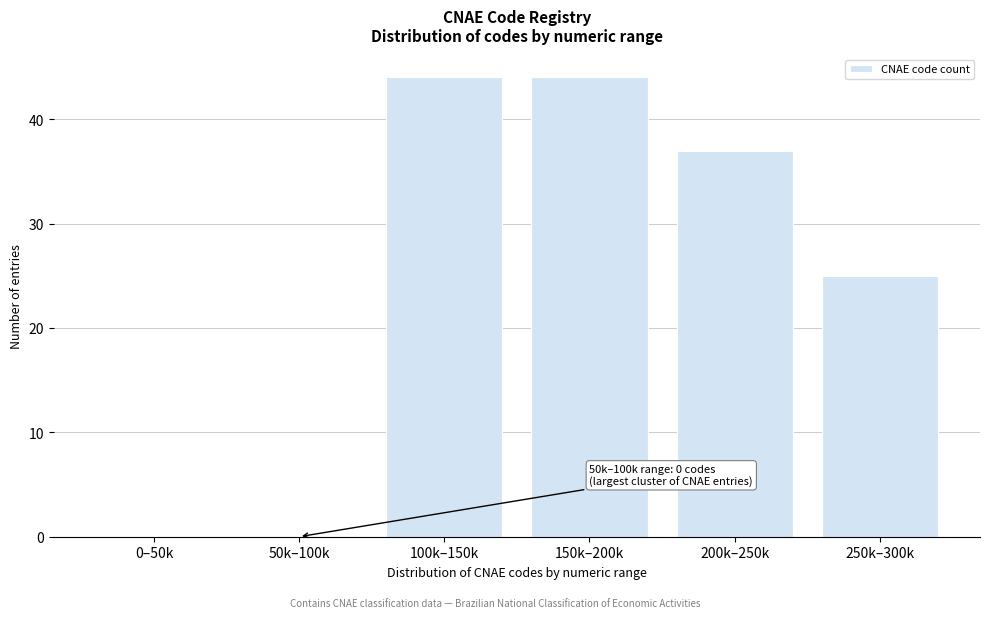

Reading left to right, extract all data points from this chart.

0–50k=0	50k–100k=0	100k–150k=44	150k–200k=44	200k–250k=37	250k–300k=25